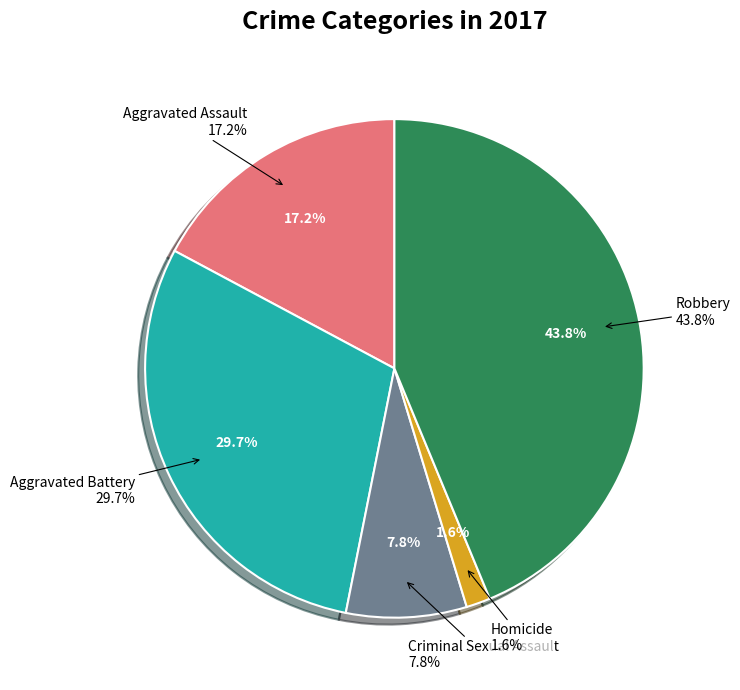

To the nearest percent, what is the combined percentage of Robbery and Homicide?

45%